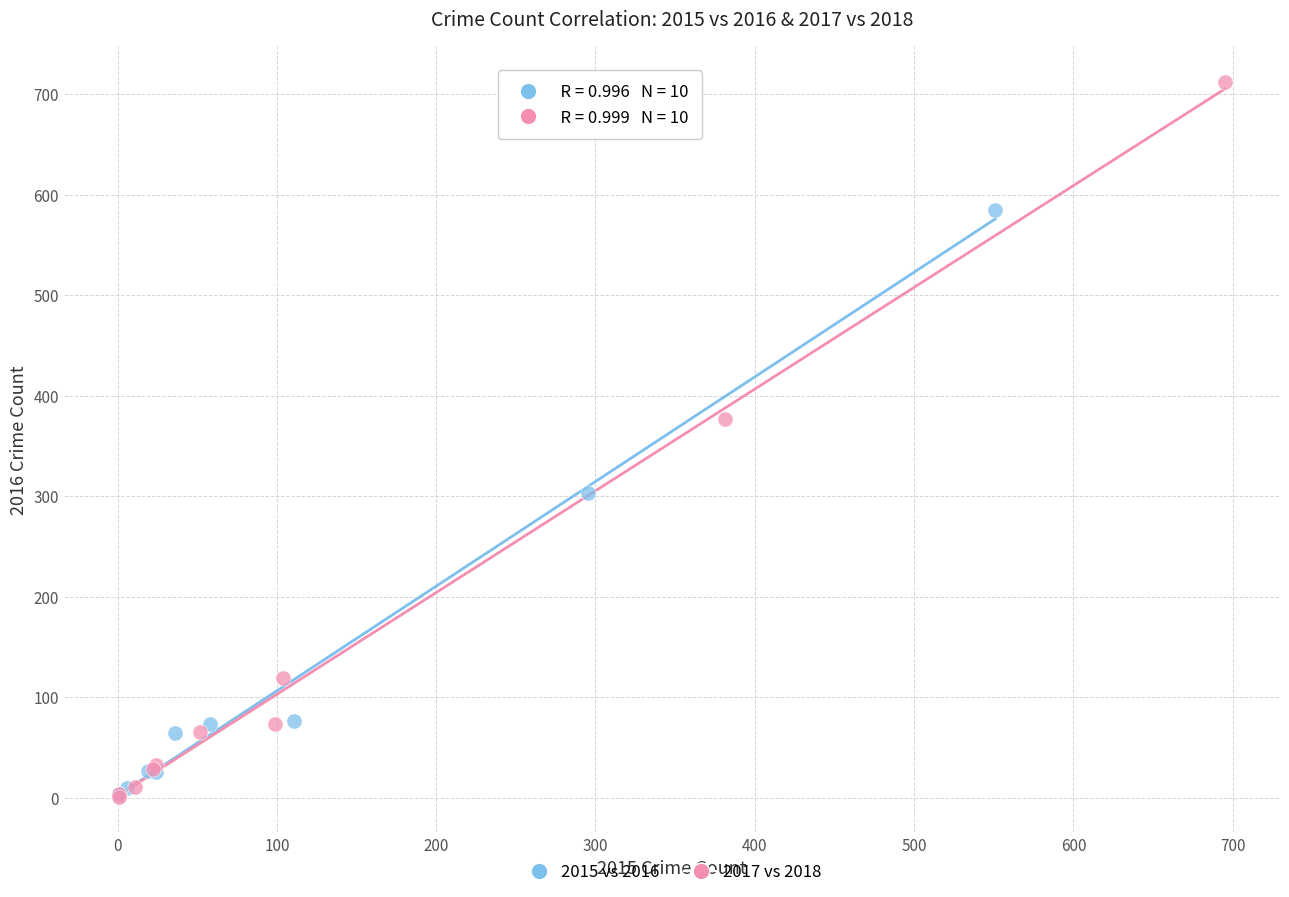

Which series contains the highest Y value?

2017 vs 2018